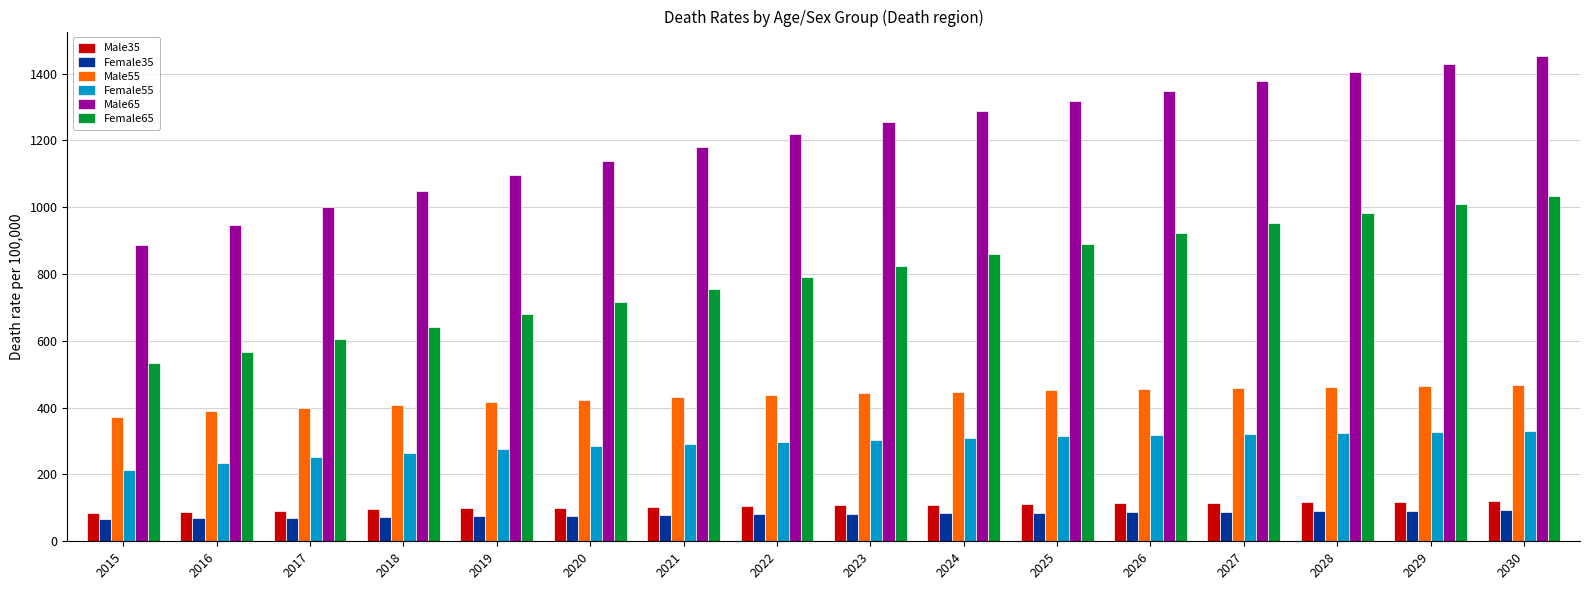

How many bars are there in each group?

6